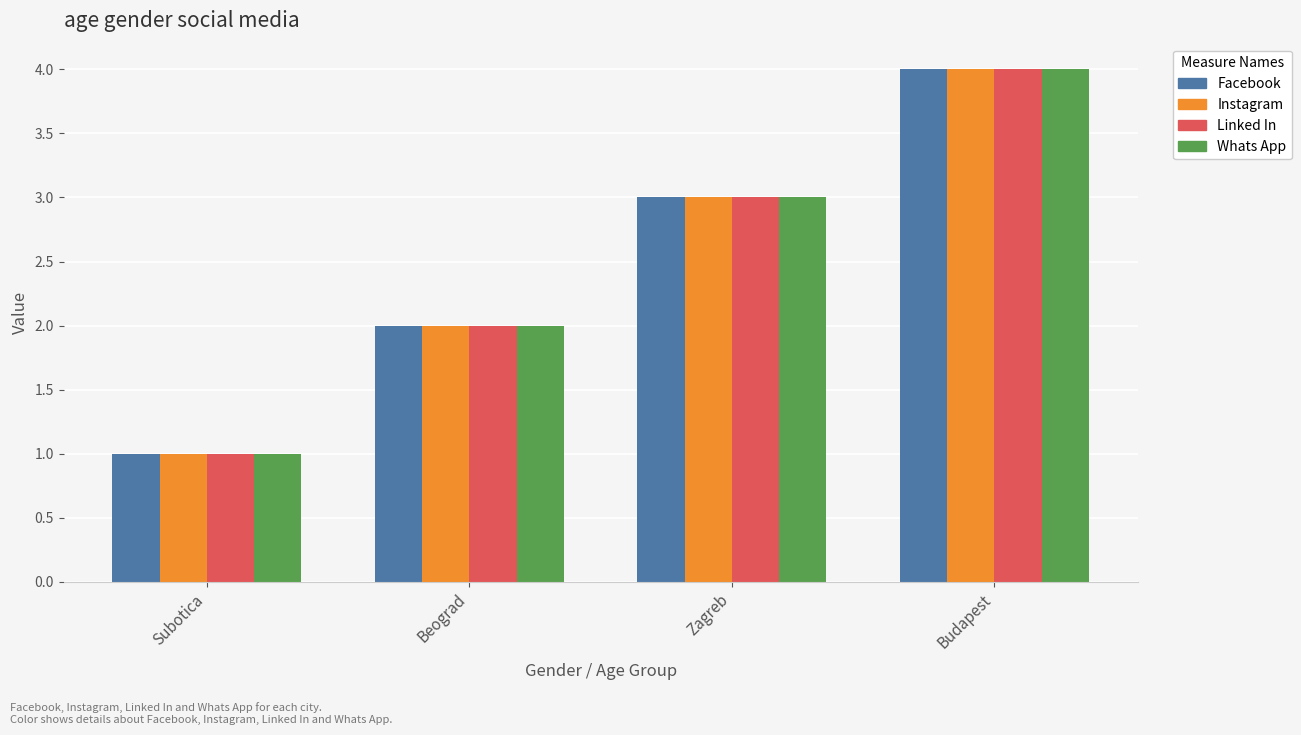

What is the total value across all series at Budapest?

16